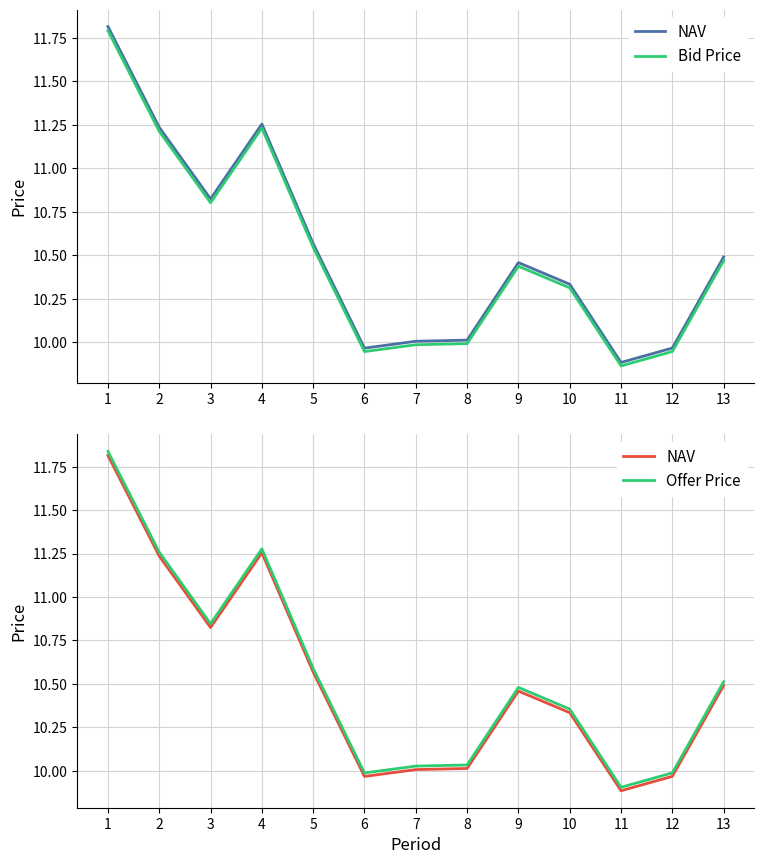

True or false: Bid Price and Offer Price intersect in this chart.

False